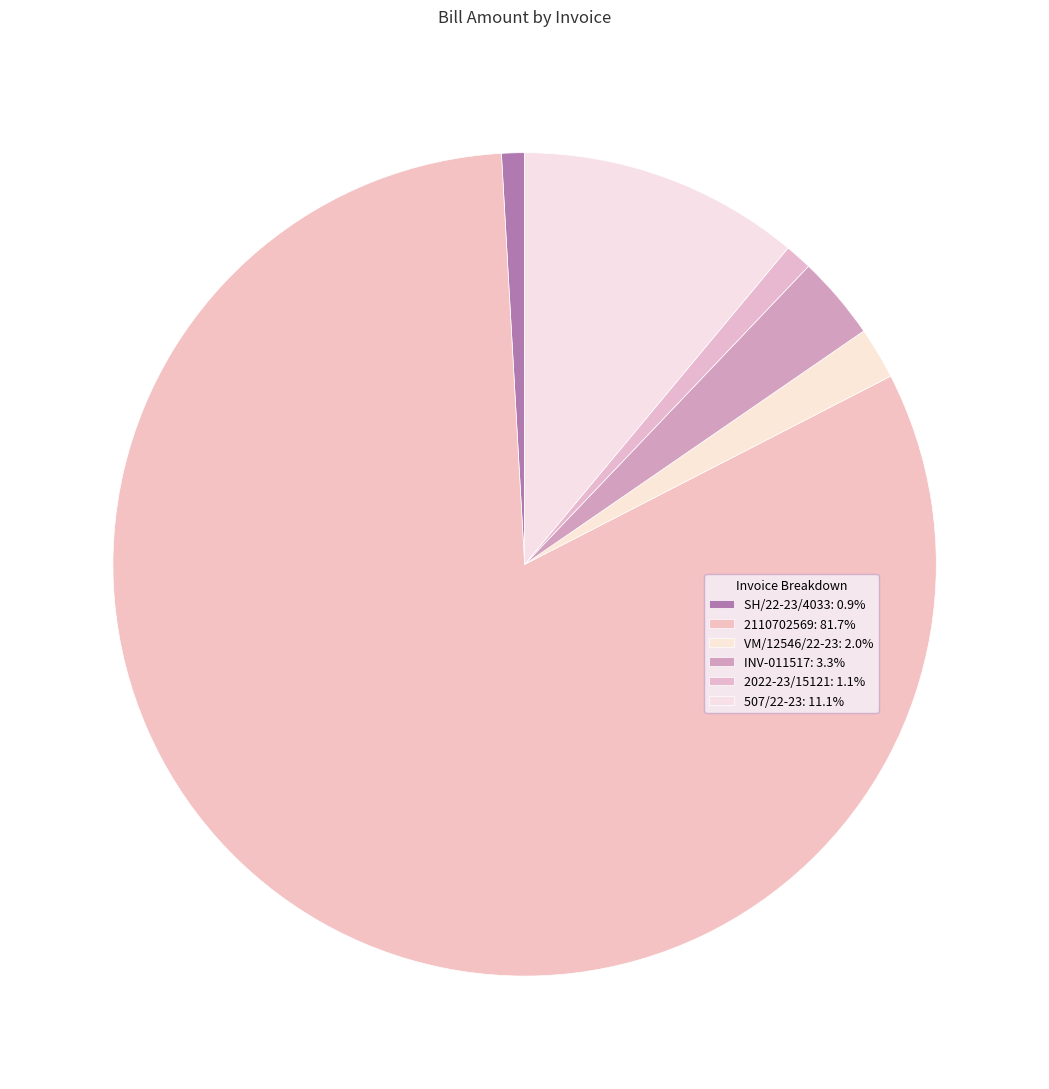

Is 2022-23/15121 the majority of the pie?

No